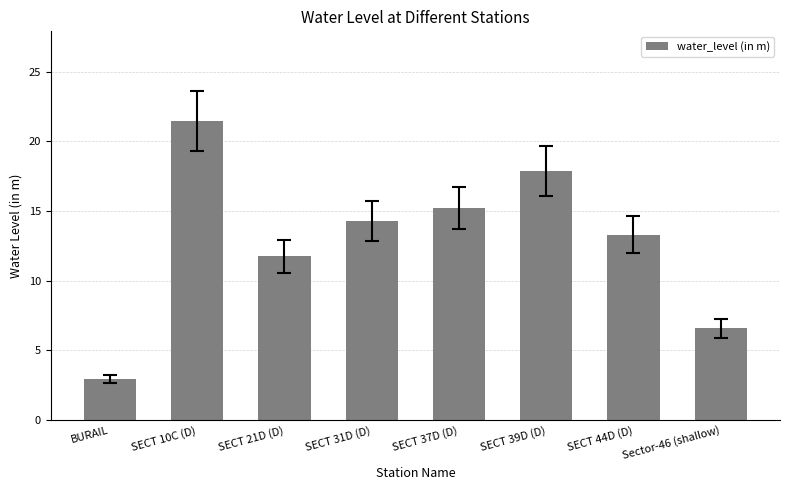

What is the sum of the values at BURAIL and SECT 31D (D)?

17.2